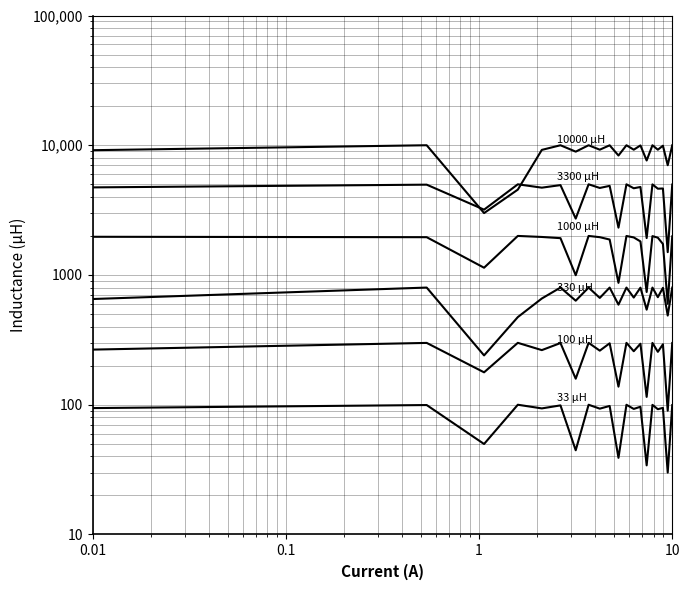

What is the value of the 3300 μH point at the 18th from the left?

4640.1